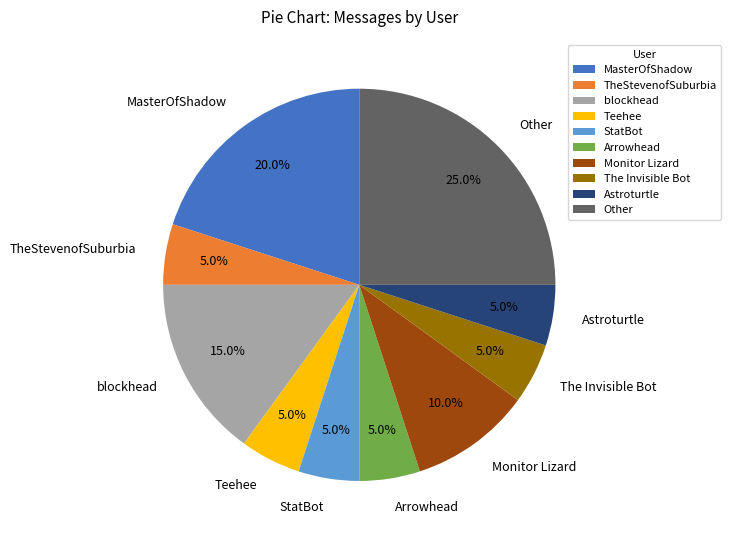

How many segments does this pie chart have?

10